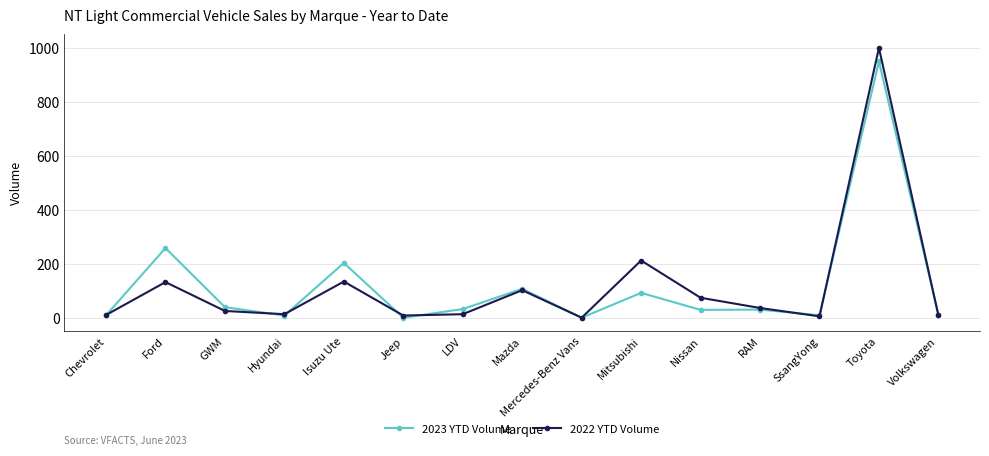

At how many categories does at least one series exceed 27?

9